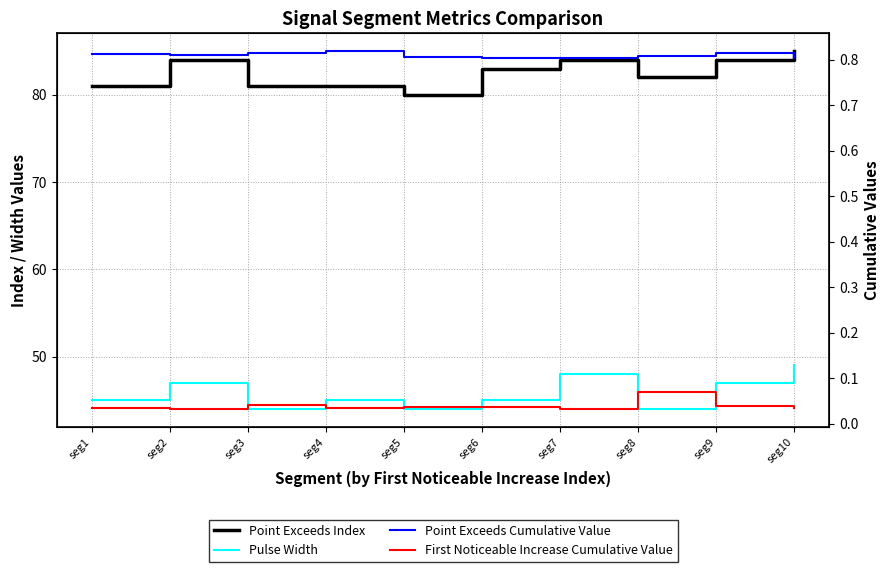

What is the difference between the maximum and minimum values in the Pulse Width series?

5.0